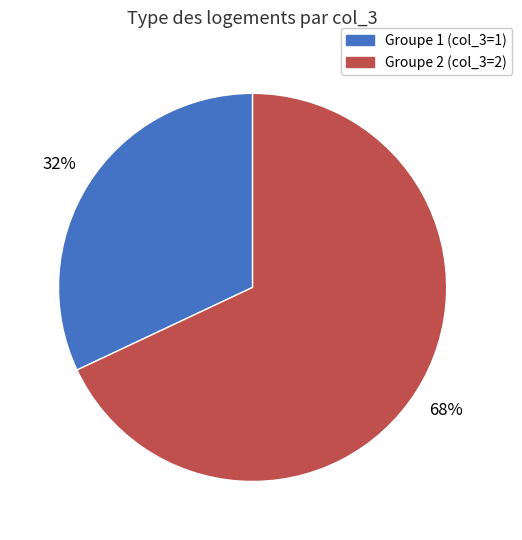

To the nearest percent, what is the average slice percentage?

50%